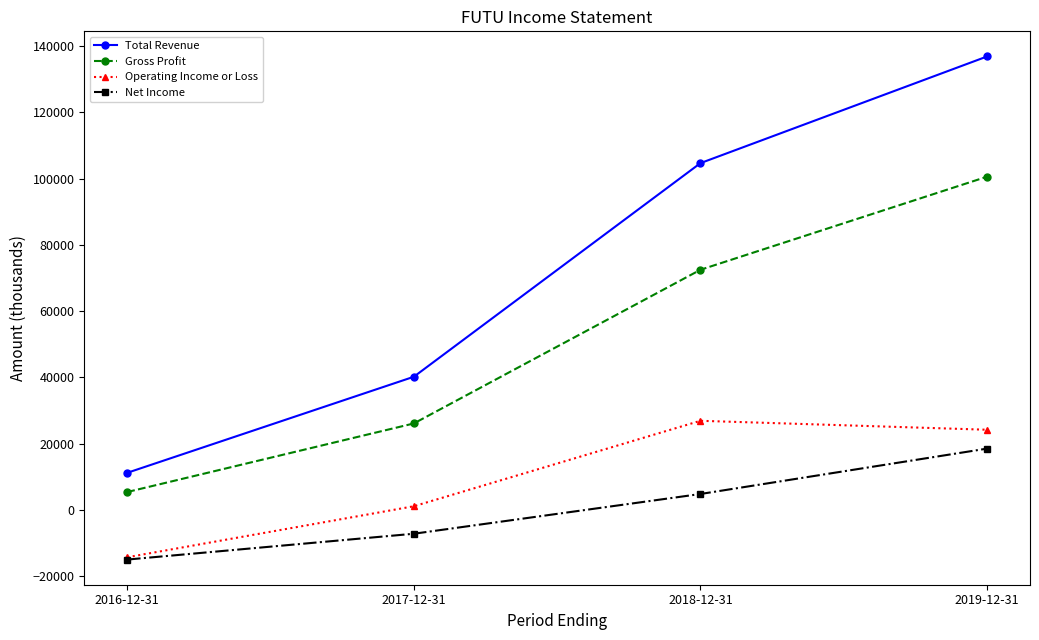

Rank the categories by Gross Profit value from highest to lowest.

2019-12-31, 2018-12-31, 2017-12-31, 2016-12-31